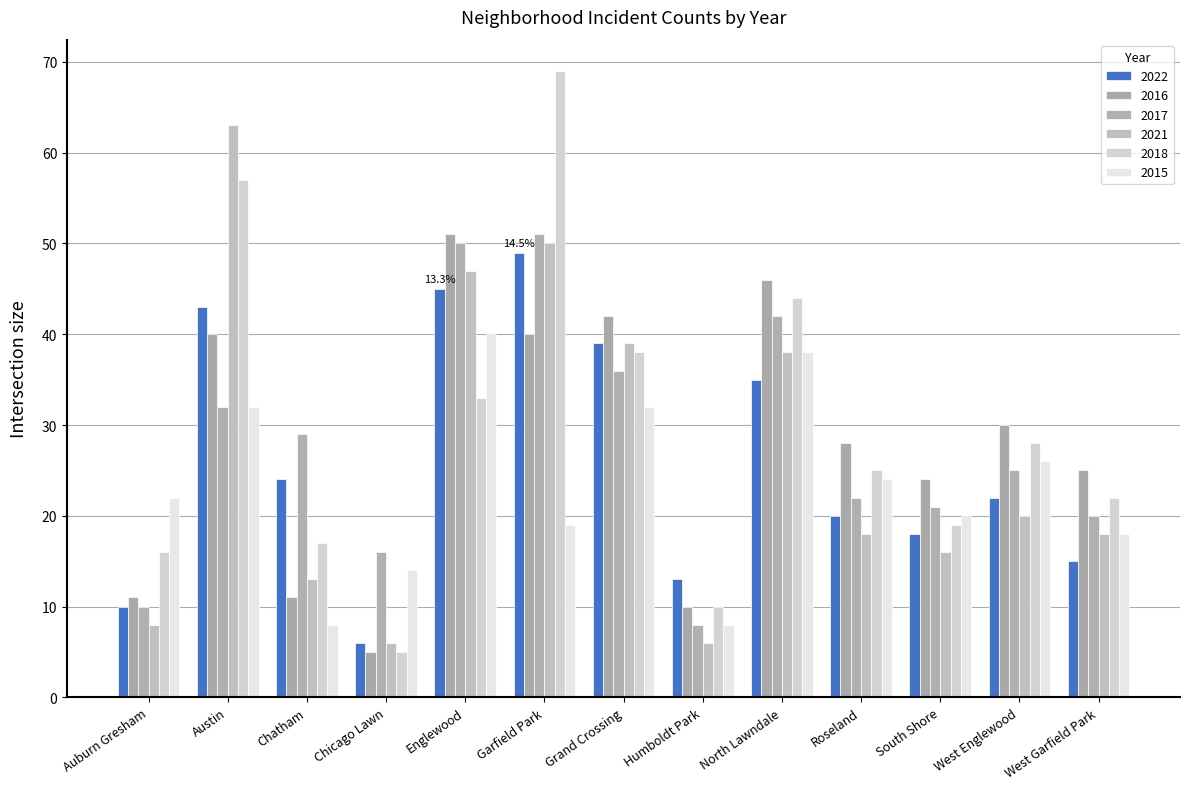

Rank the series by their maximum value, from highest to lowest.

2018, 2021, 2016, 2017, 2022, 2015